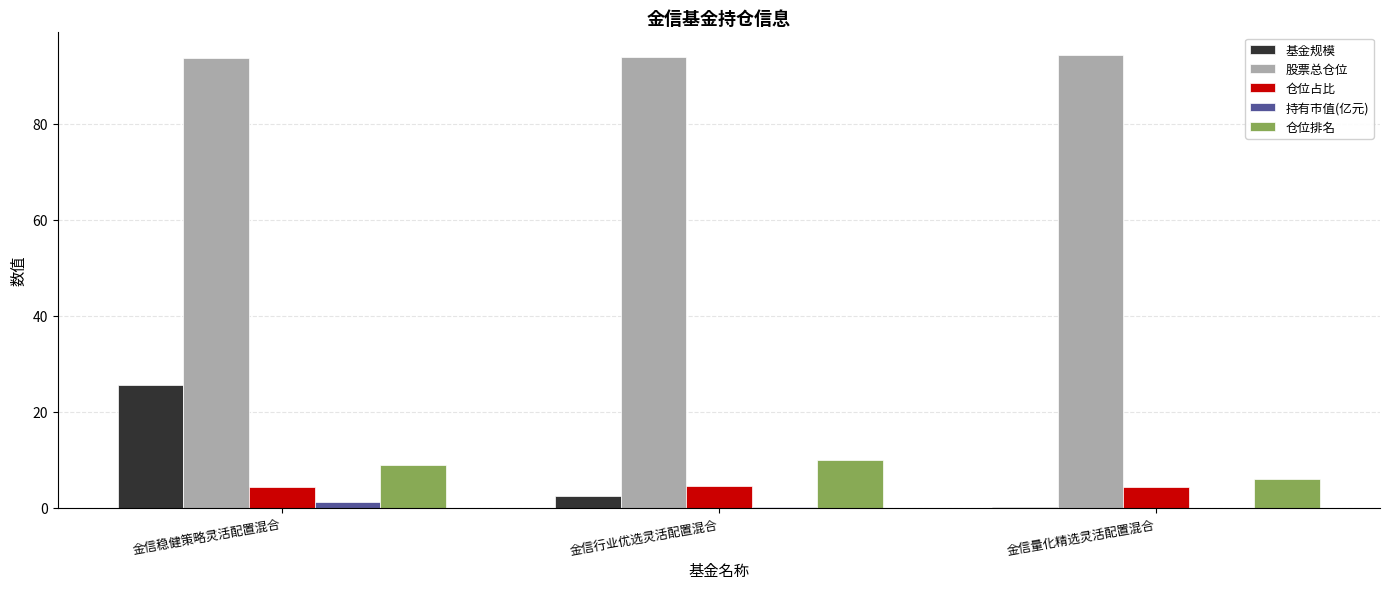

Which series has the widest spread of values?

基金规模